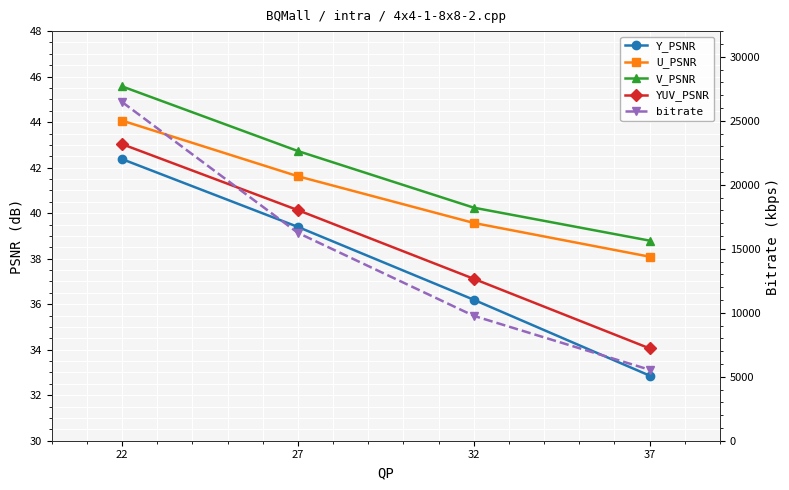

What is the value of the YUV_PSNR point at the 2nd from the left?

40.1